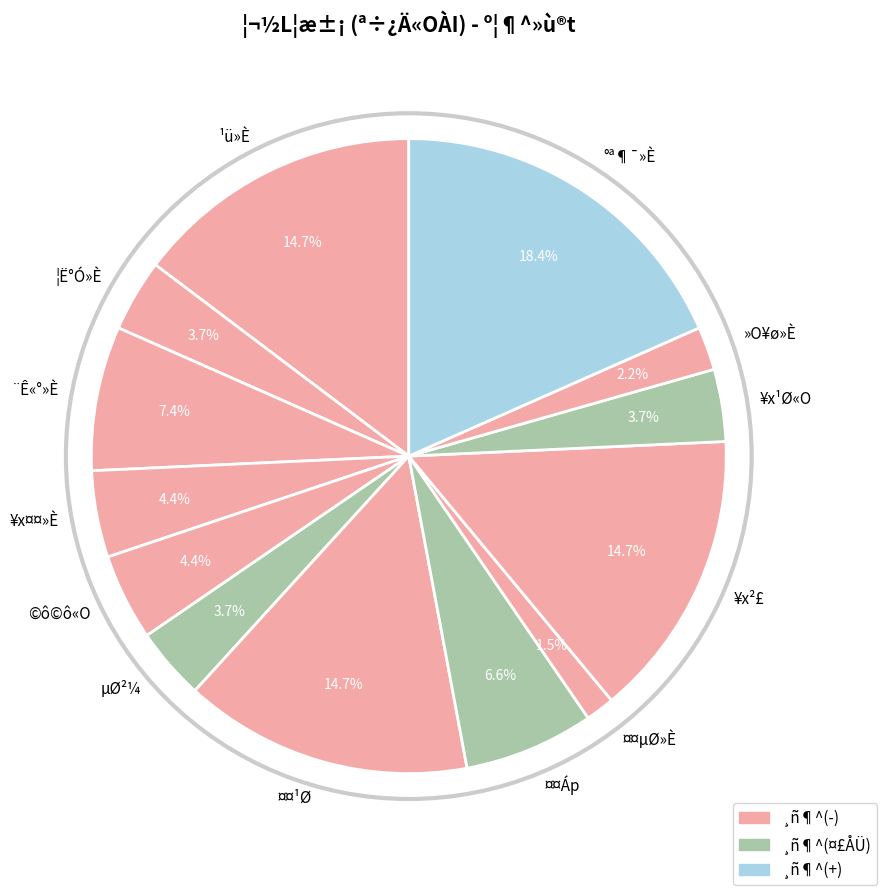

How many segments does this pie chart have?

13